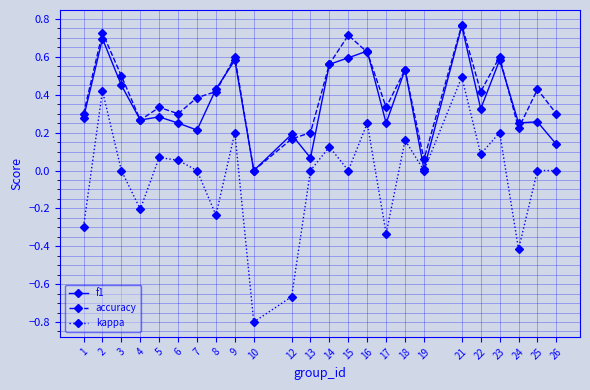

How many lines are shown in the chart?

3